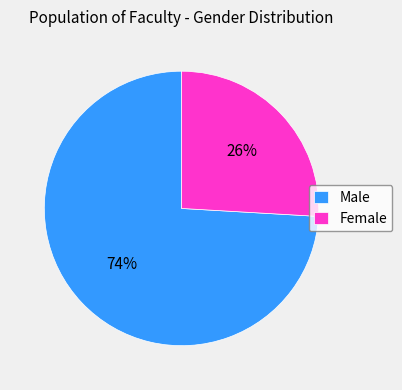

True or false: Male accounts for 74% of the total.

True